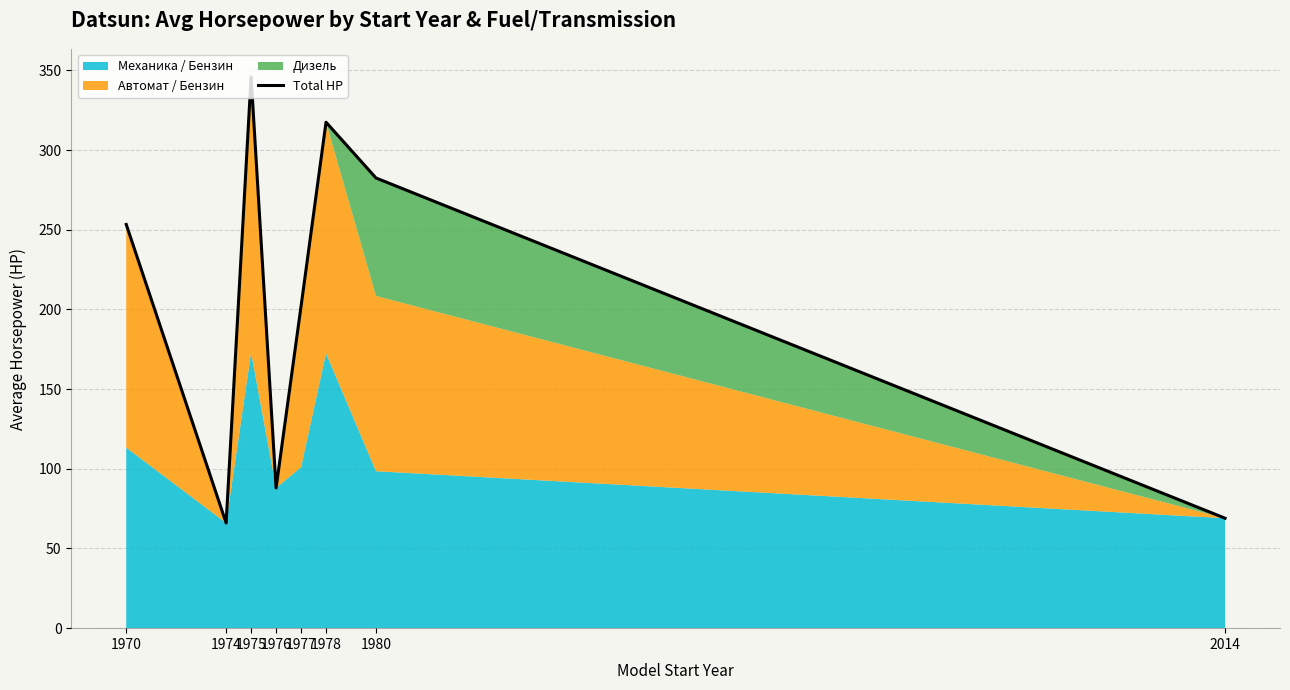

How many points are lower than both their immediate neighbors (excluding endpoints)?

2